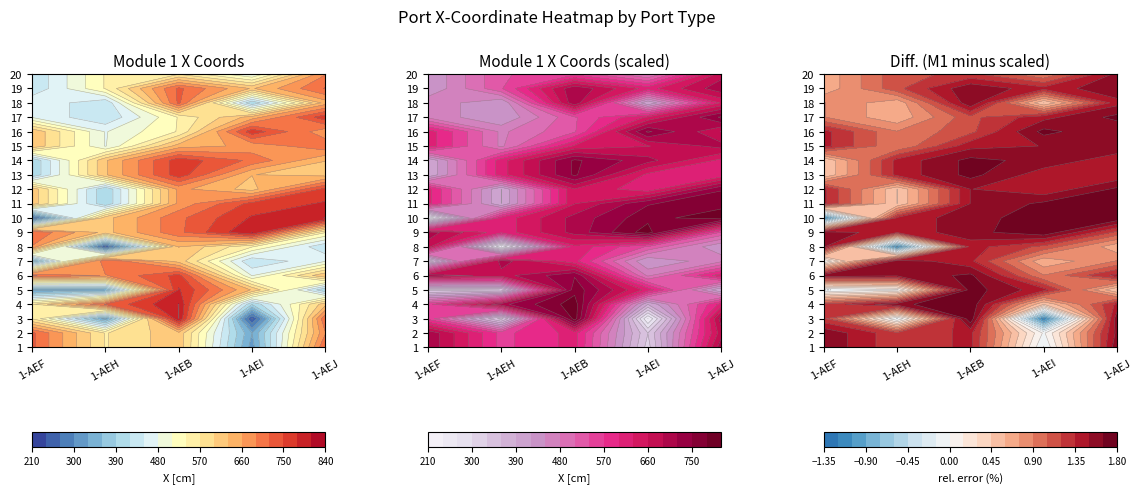

True or false: 1-AEH has a value of 687.5 at 5.

True